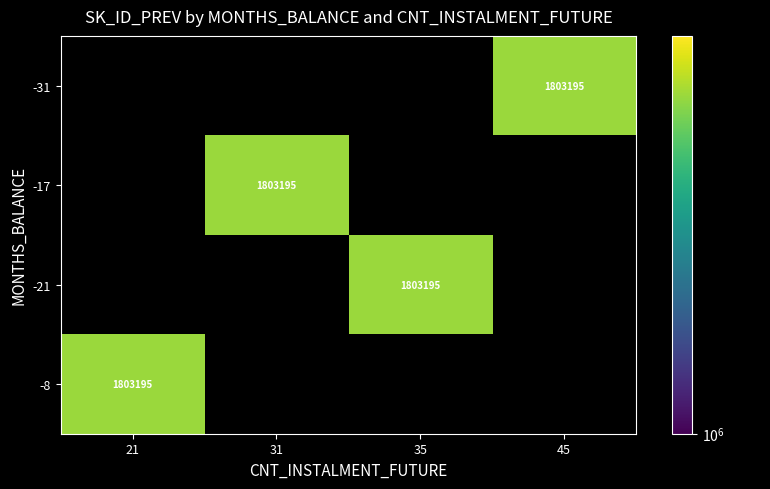

How many distinct data groups are displayed?

4